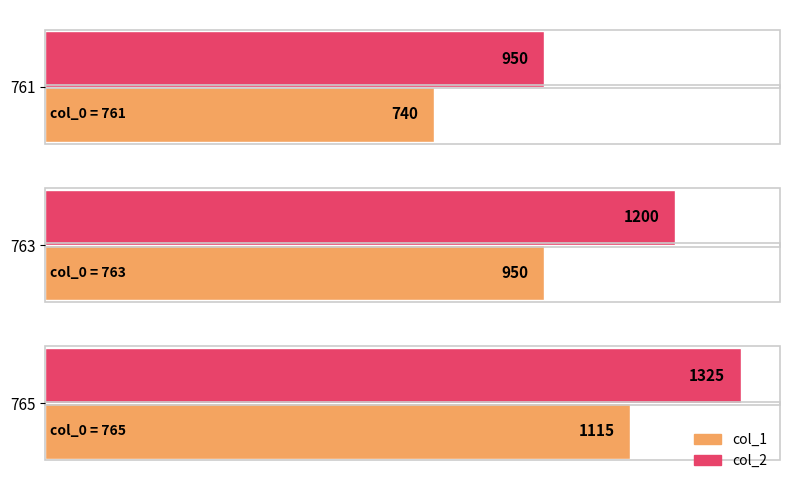

At 763, list the series in order from largest to smallest.

col_2, col_1